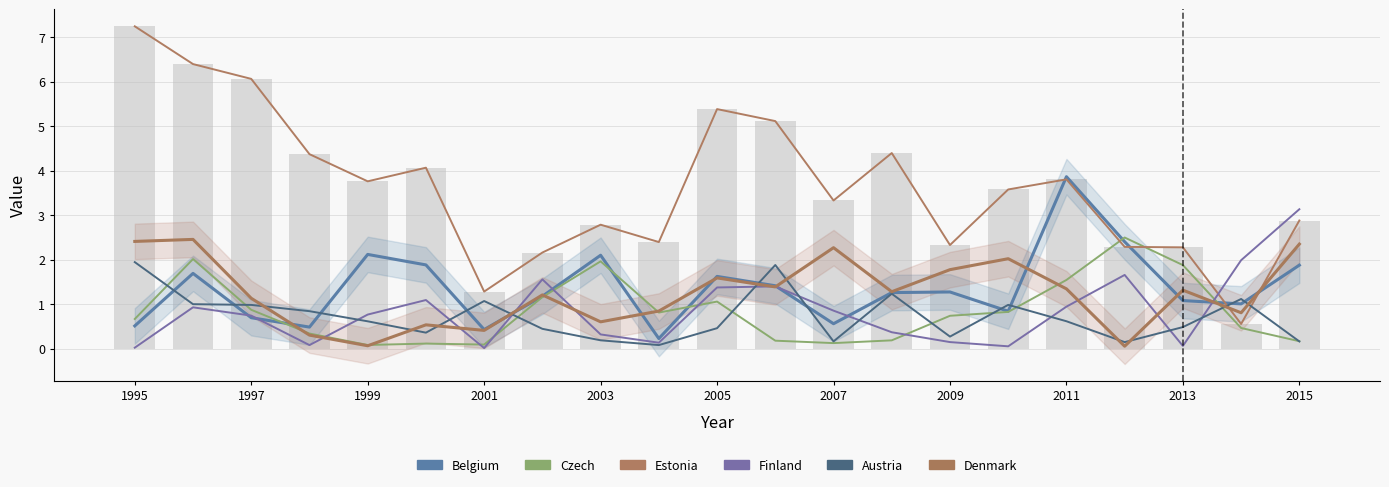

What are all the series names shown in the legend?

Belgium, Czech, Estonia, Finland, Austria, Denmark